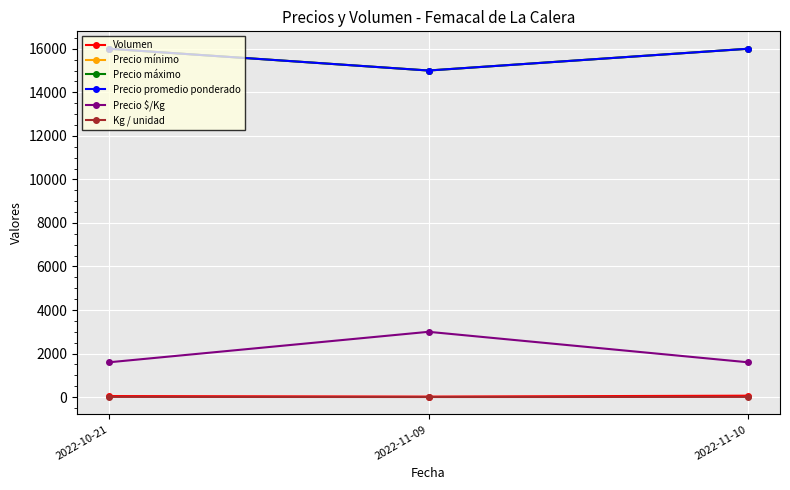

Reading left to right, transcribe all the data shown in this chart.

Volumen: 50	25	67
Precio mínimo: 16000	15000	16000
Precio máximo: 16000	15000	16000
Precio promedio ponderado: 16000	15000	16000
Precio $/Kg: 1600	3000	1600
Kg / unidad: 10	5	10